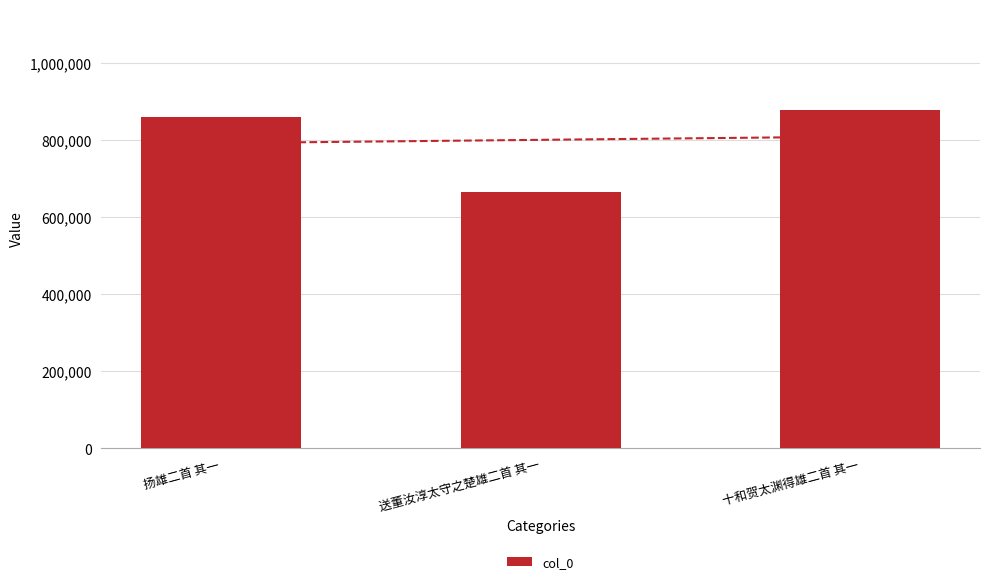

Where does the data first go above 859285?

十和贺太渊得雄二首 其一